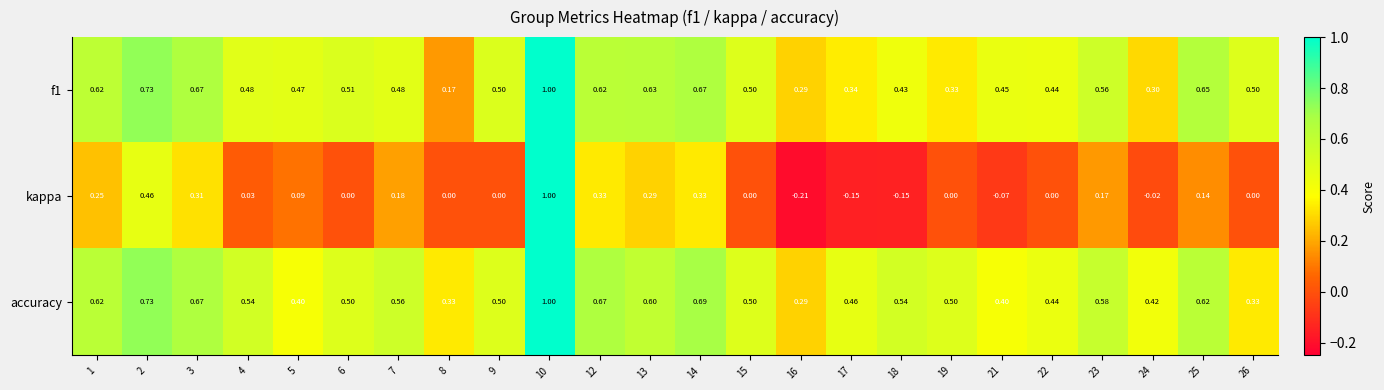

Which series changed the most between 10 and 23?

kappa